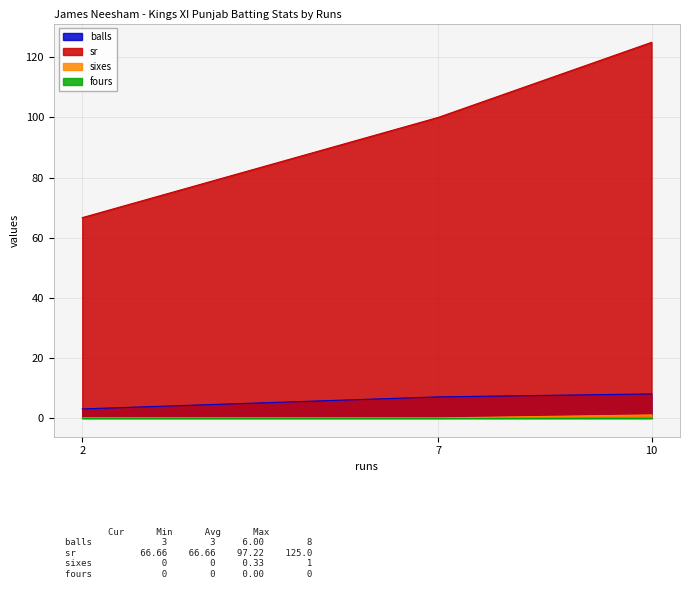

The sixes series shows 0.0 at 7. True or false?

True